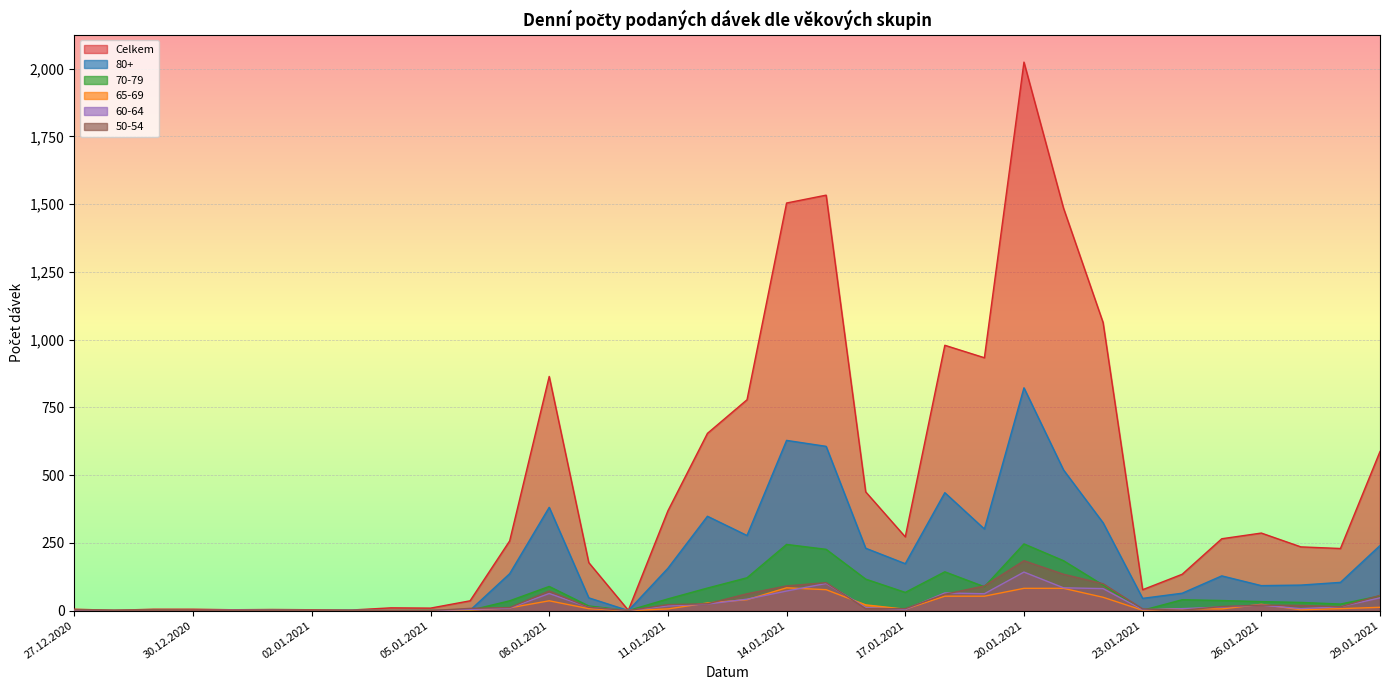

Reading left to right, list all the values displayed in this chart.

Celkem: 5	1	5	5	3	4	3	2	10	9	36	257	864	177	1	368	654	778	1504	1533	438	272	979	933	2024	1485	1063	77	134	265	286	235	229	587
80+: 0	0	0	0	0	0	0	1	0	0	1	136	381	47	0	156	348	277	628	606	230	173	435	301	822	519	324	45	64	128	92	94	104	240
70-79: 1	0	1	0	0	1	0	0	0	1	1	36	89	17	0	43	83	121	244	226	116	67	143	88	246	184	94	1	40	37	33	30	24	54
65-69: 0	0	0	0	0	0	0	0	0	0	2	10	36	7	0	6	28	40	84	77	21	5	53	53	82	82	49	1	7	6	23	3	7	12
60-64: 0	0	0	0	1	1	0	0	0	0	4	9	63	12	0	17	24	42	72	100	11	4	65	62	142	84	81	3	7	13	20	7	14	47
50-54: 2	1	1	0	0	1	0	0	0	0	8	11	72	12	0	22	25	62	91	103	7	7	60	91	184	134	99	6	1	15	20	19	14	56